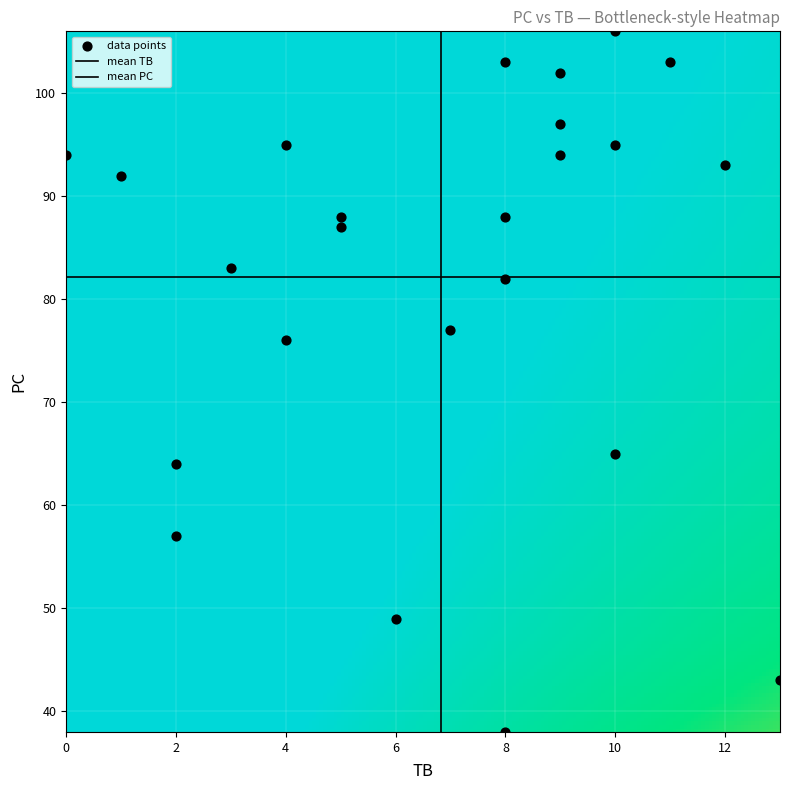

How many points are shown in the scatter plot?

24